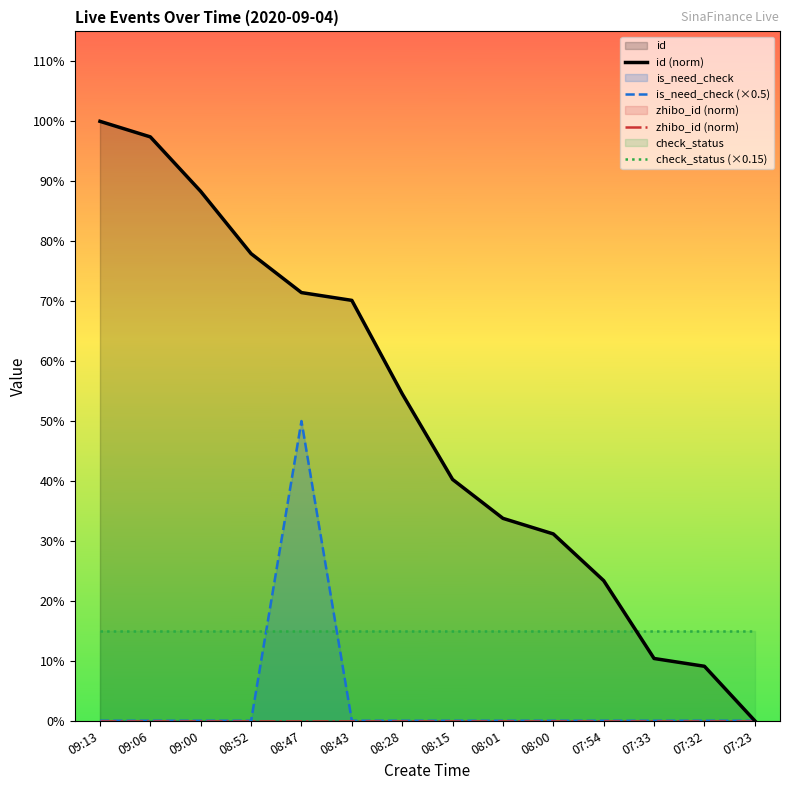

How many lines are shown in the chart?

4